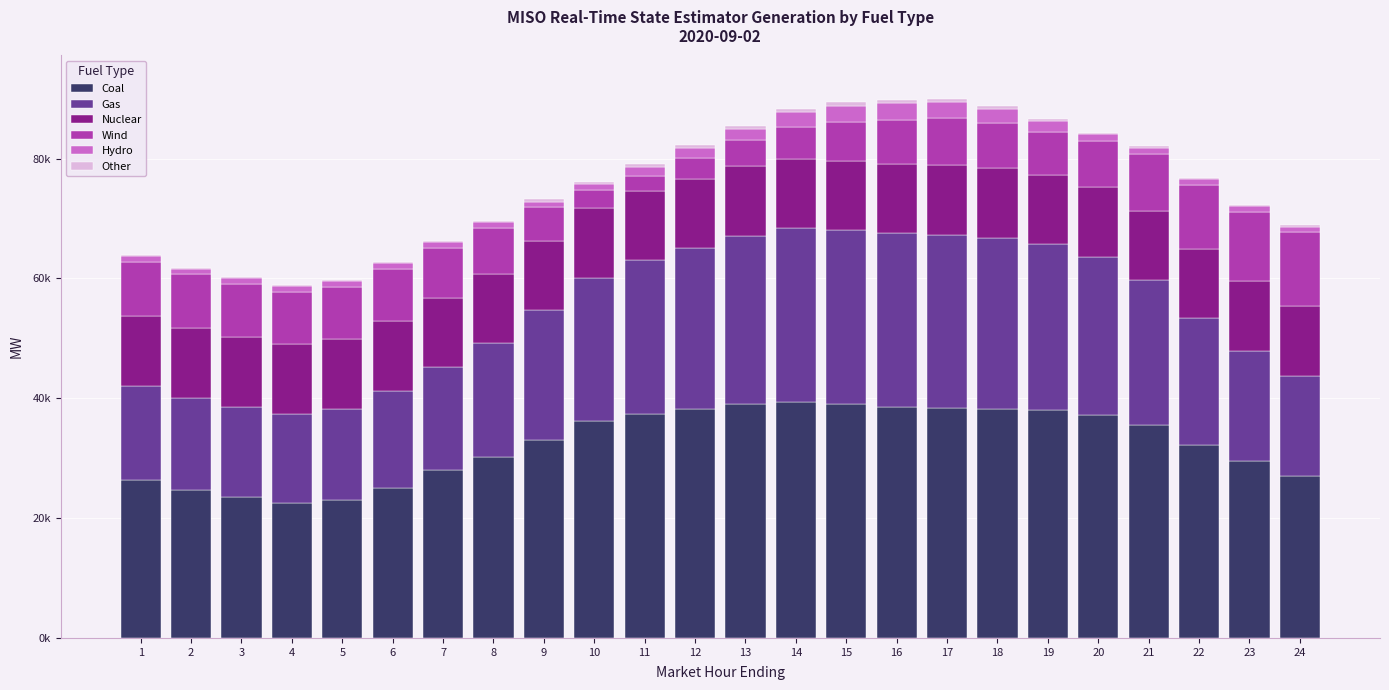

What is the difference between the Gas values at 11 and 2?

10364.9